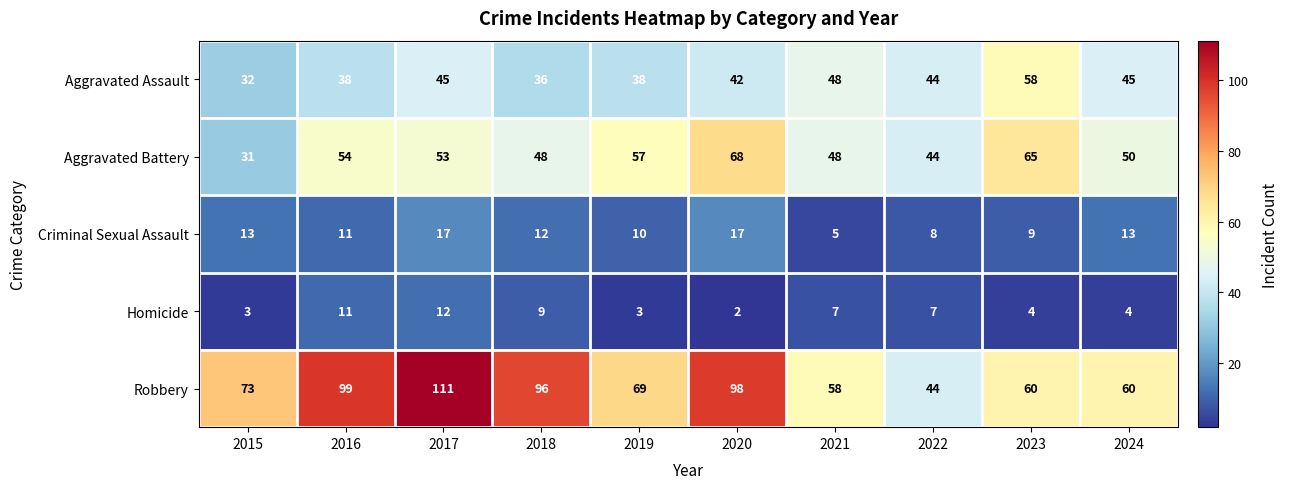

What is the sum of the Aggravated Assault values at 2018 and 2019?

74